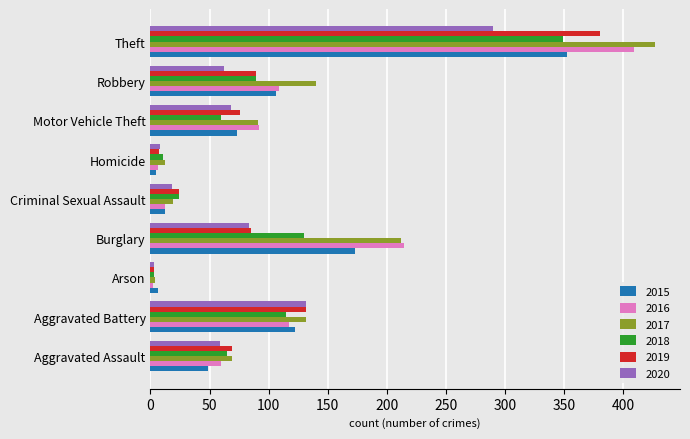

What is the total value across all series at Burglary?

898